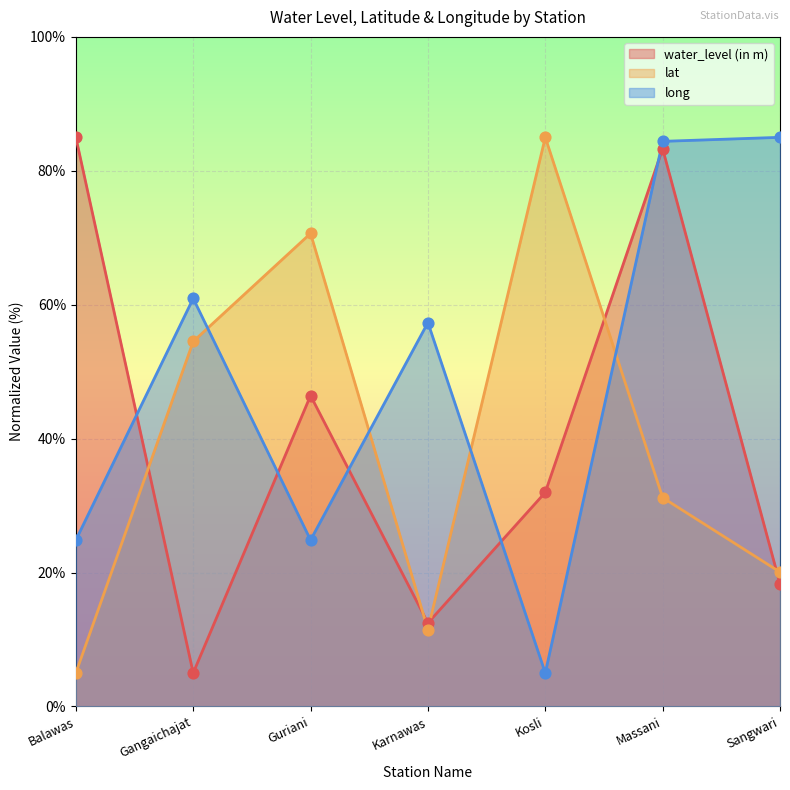

What are all the series names shown in the legend?

water_level (in m), lat, long